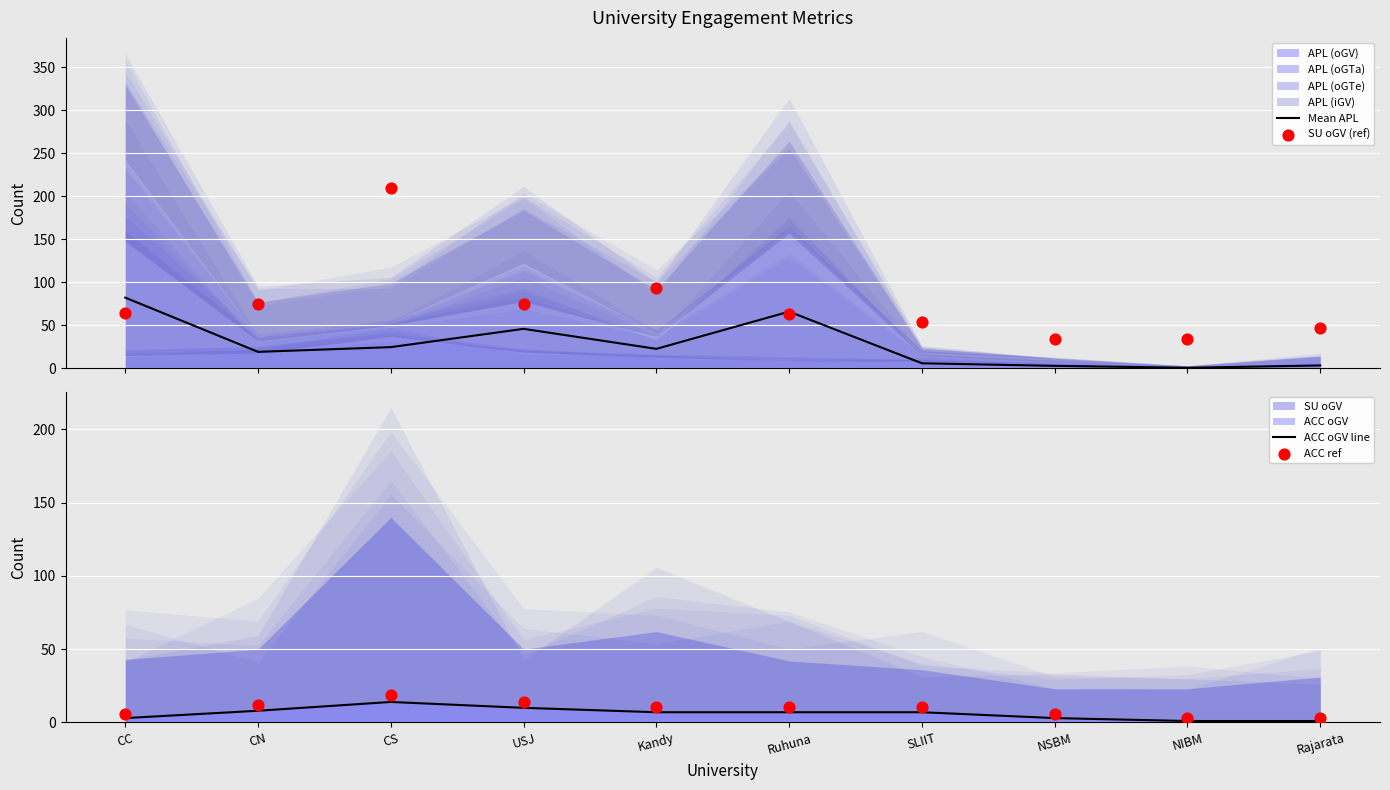

Which series contains the lowest Y value?

Mean APL